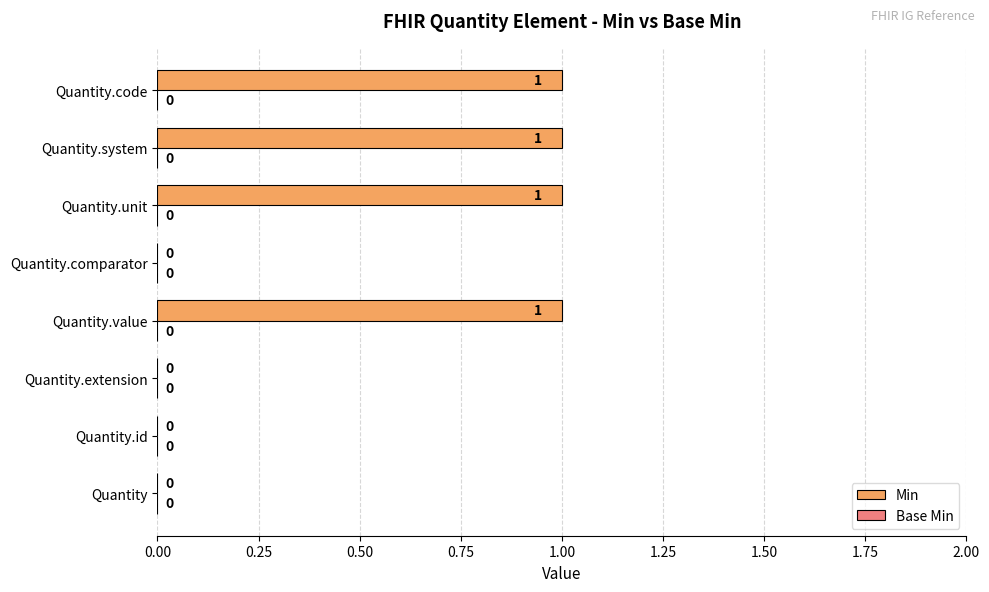

How many values are between 0 and 1?

8